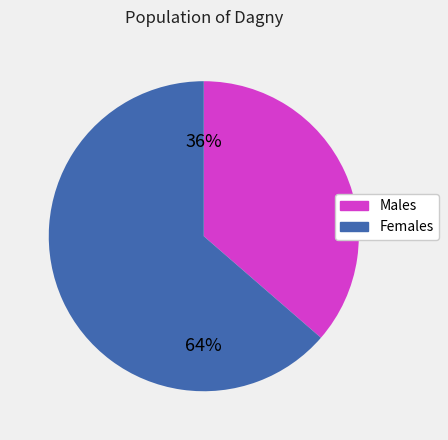

Is there a majority slice in this chart?

Yes